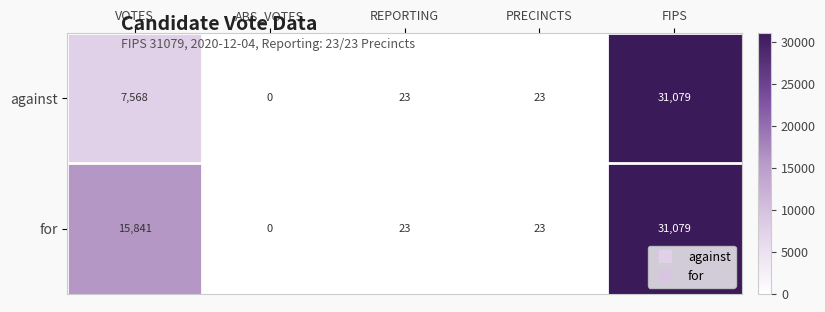

Which category has the highest value in the against series?

FIPS